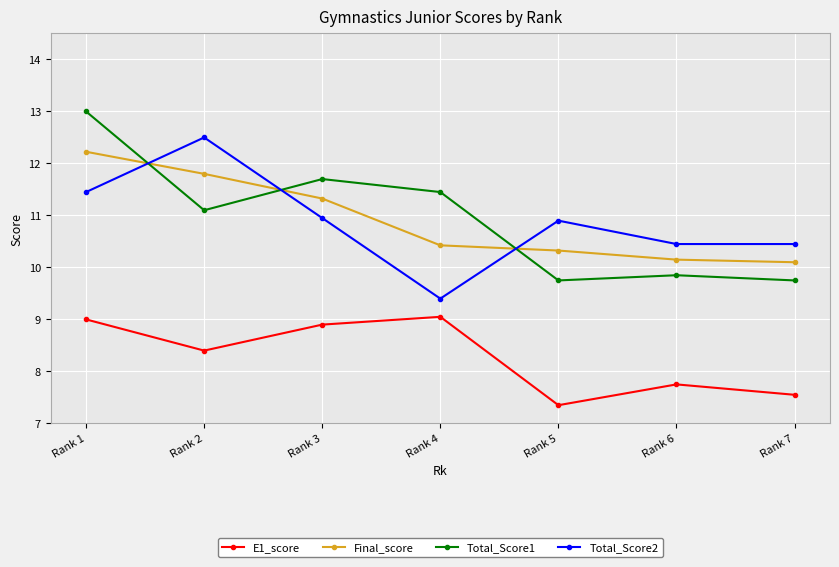

What is the spread (max minus min) of values at Rank 2?

4.1